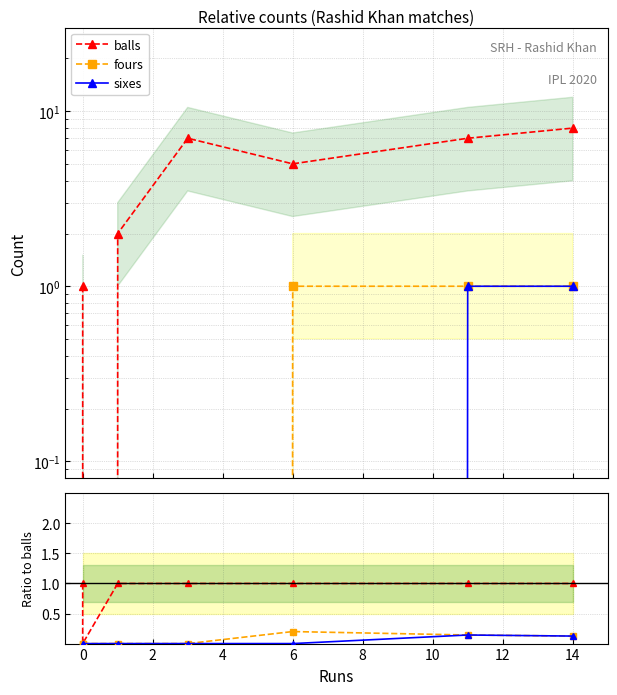

True or false: balls and sixes intersect in this chart.

False